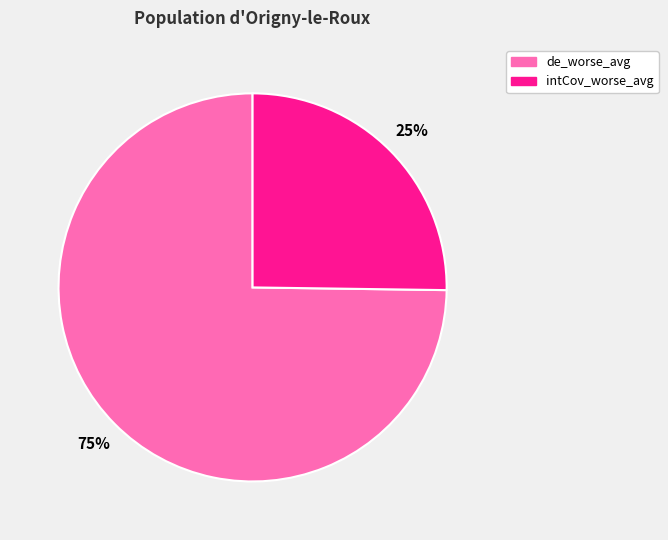

Rank the categories by value from lowest to highest.

intCov_worse_avg, de_worse_avg